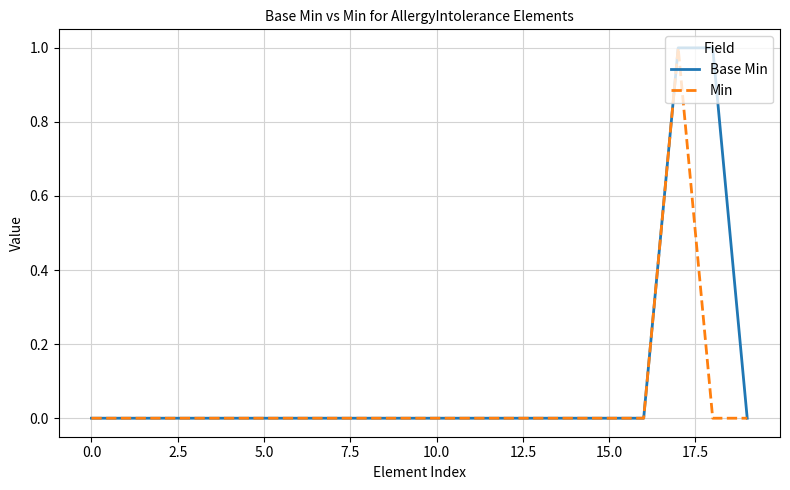

Which series has the largest total across all categories?

Base Min